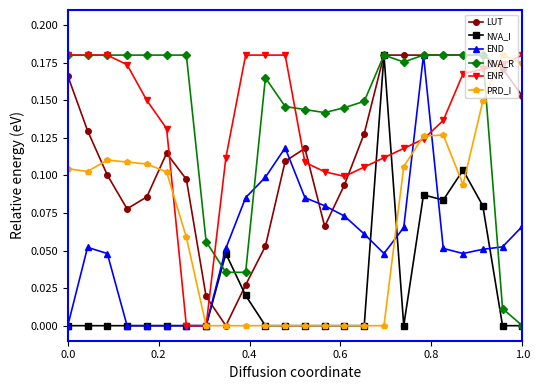

How many intersections are there between NVA_R and PRD_I?

1